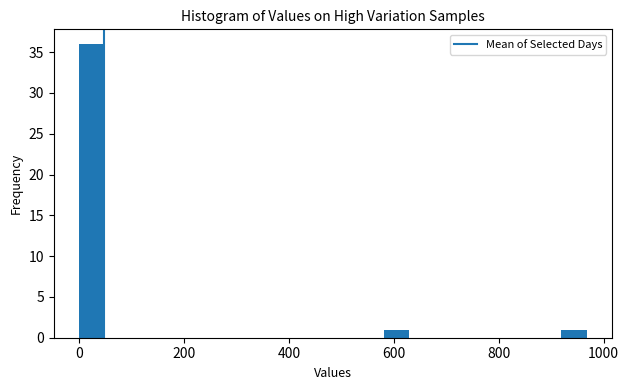

Around what value on the x-axis is the tallest bar? Give the approximate position of its centre, as read against the axis.

20